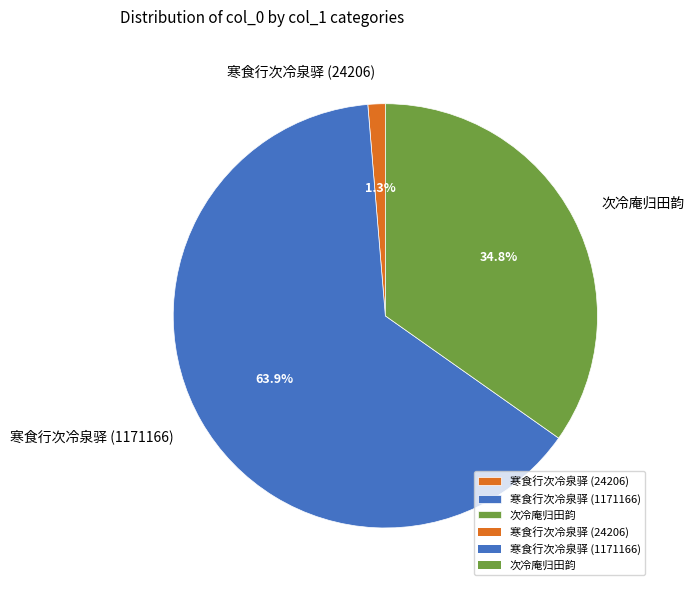

Combined, do 寒食行次冷泉驿 (24206) and 寒食行次冷泉驿 (1171166) account for over 50%?

Yes